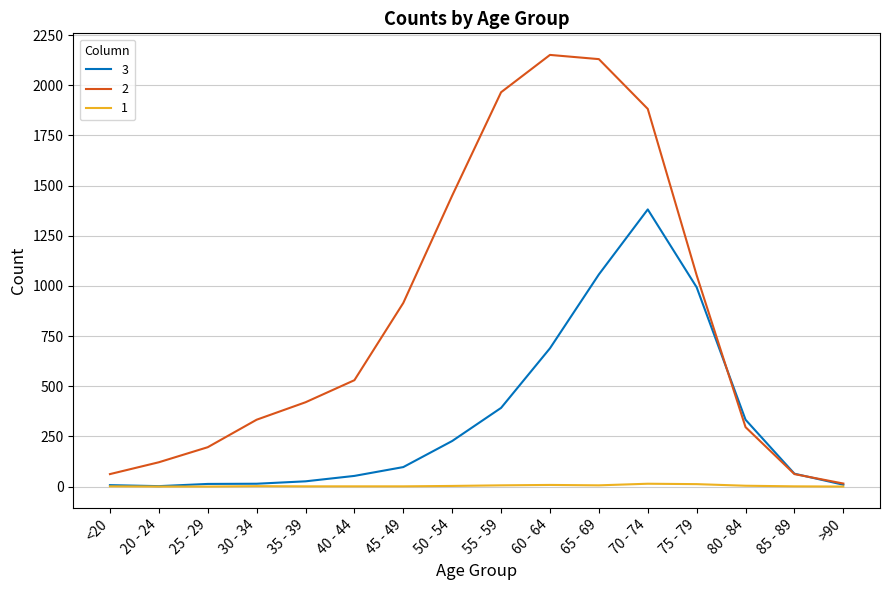

Is it true that 3 equals 646 at 65 - 69?

False